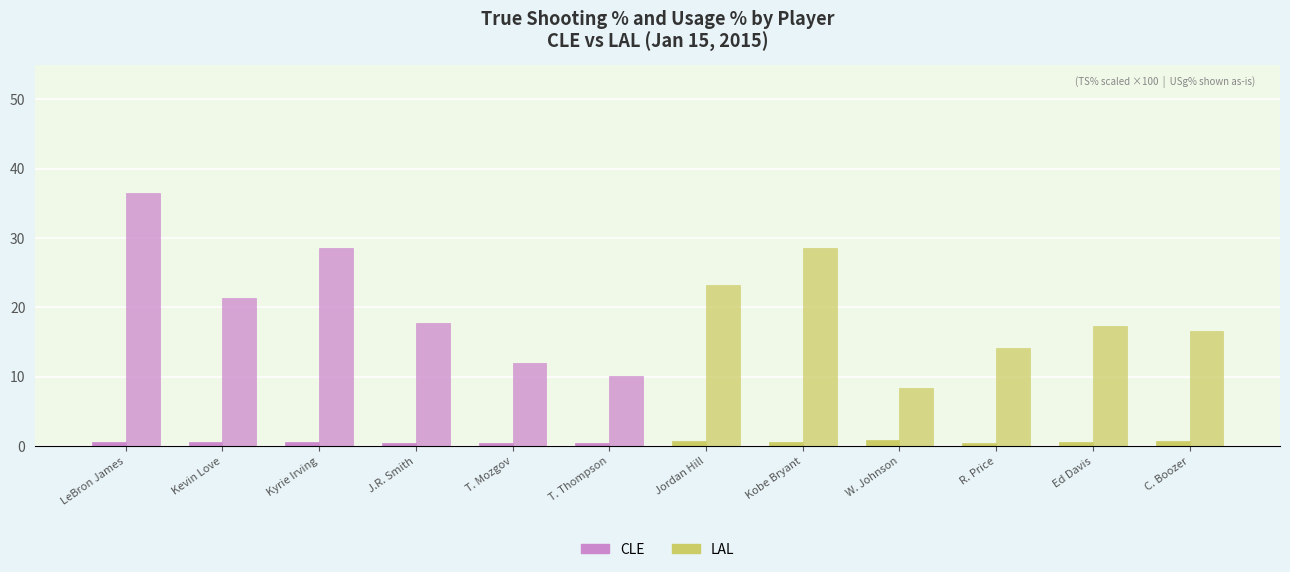

Does the chart contain stacked bars?

No